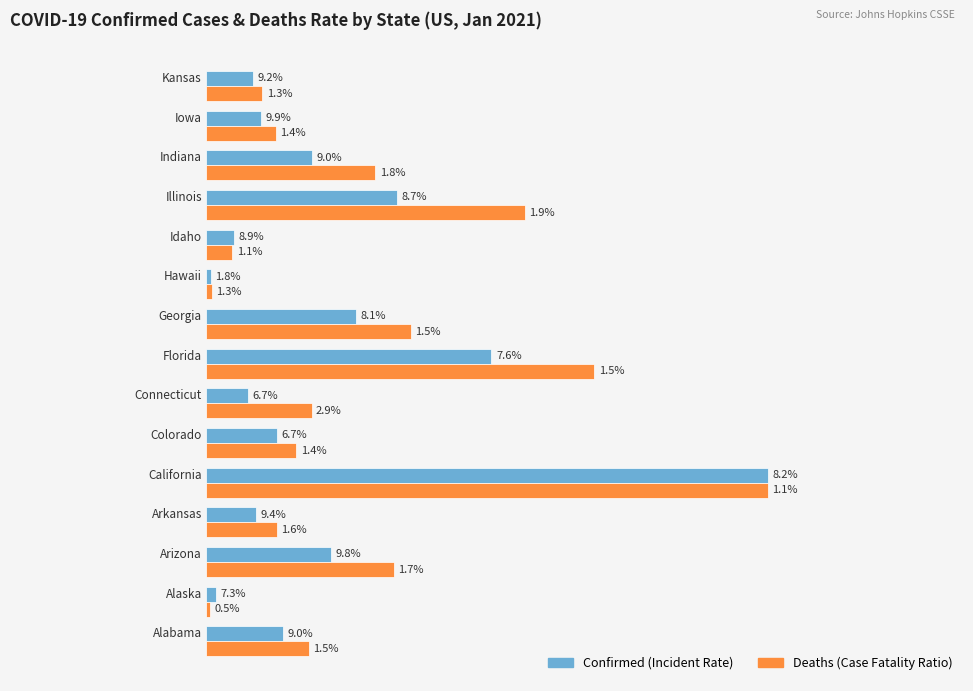

Count the number of data series in this chart.

2